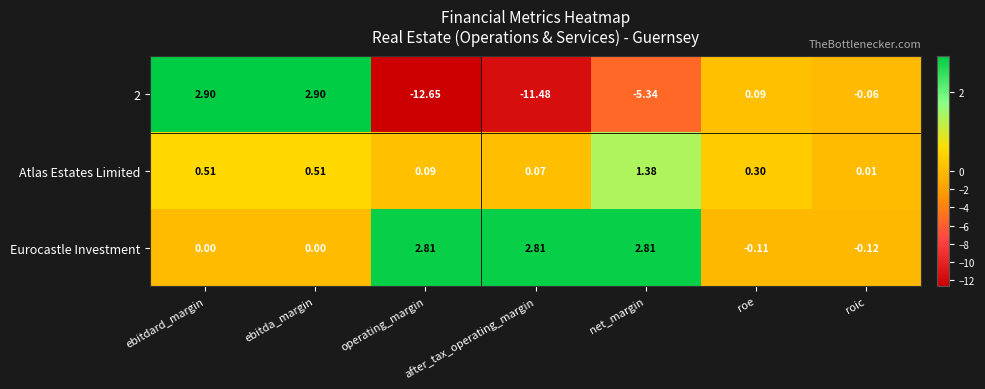

Which series has the largest total across all categories?

Eurocastle Investment